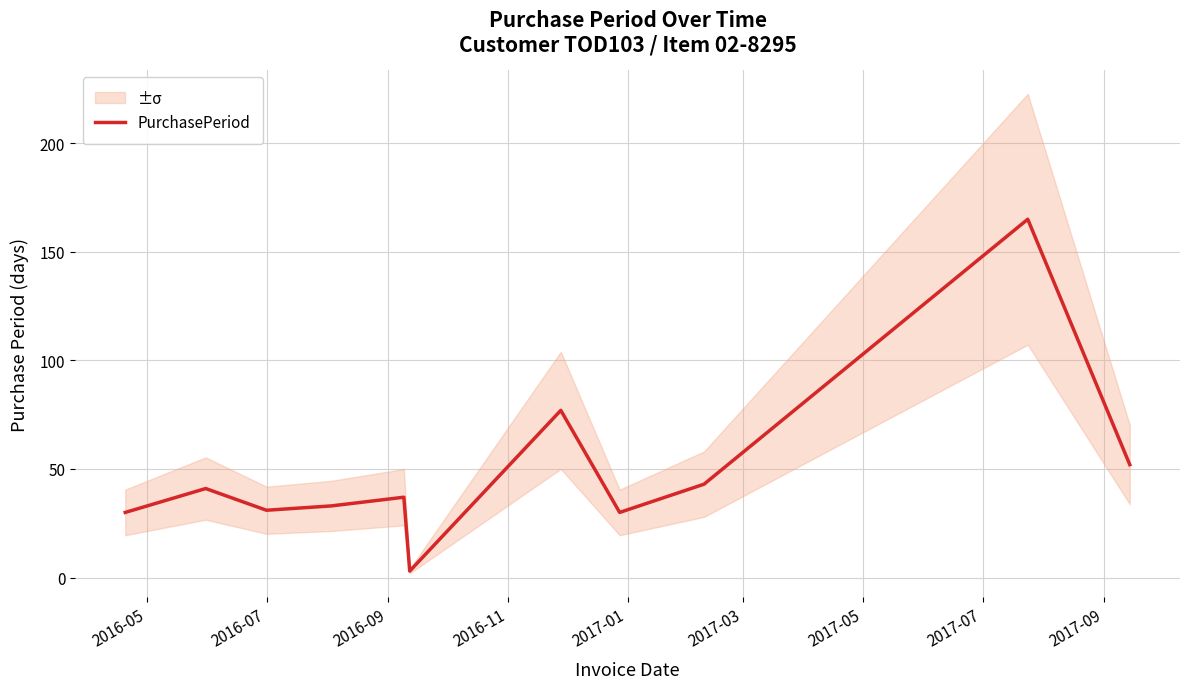

Is it true that the value at 2017-01 is 18?

False